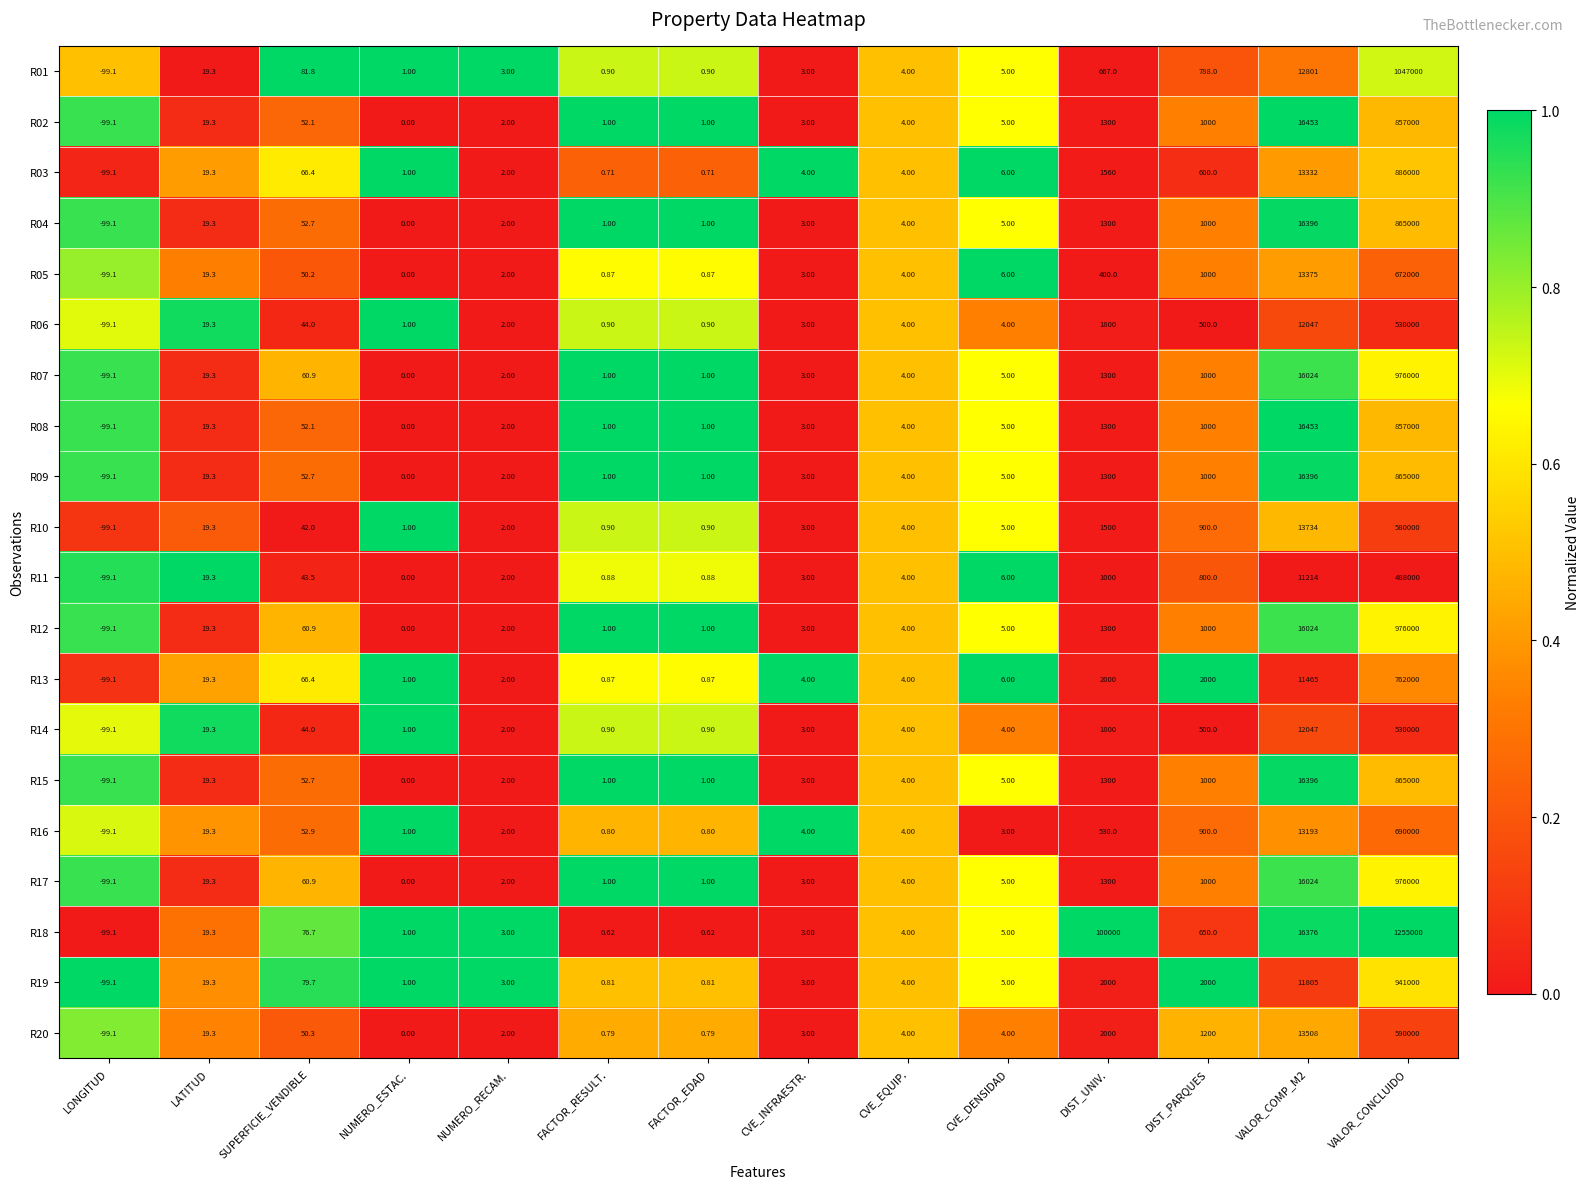

At which label does R07 reach its peak?

VALOR_CONCLUIDO